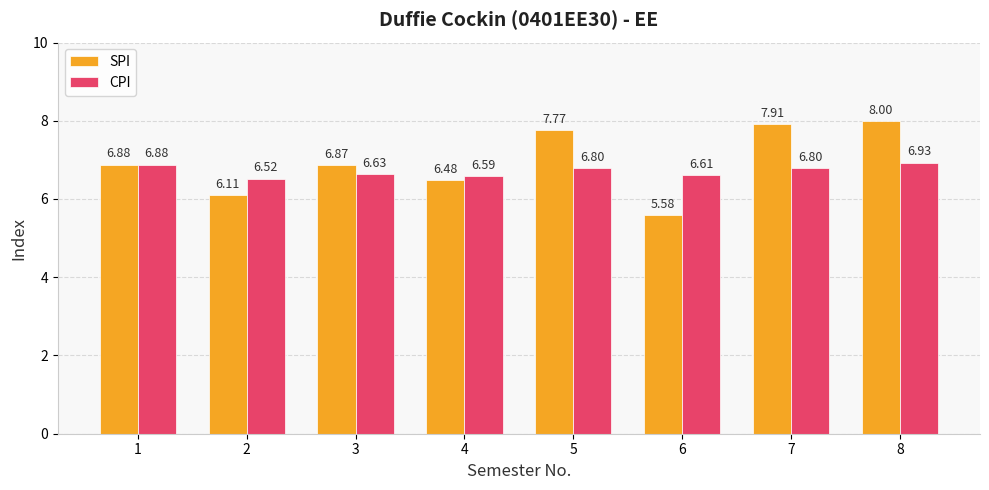

At which label is SPI closest to 6?

2